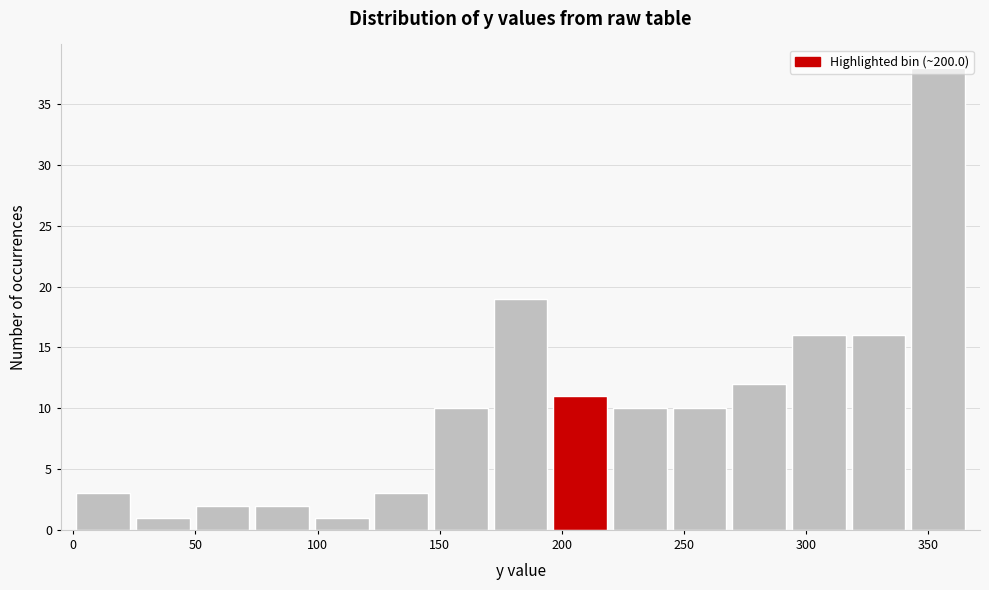

Which range on the x-axis has the tallest bar?

340 to 365